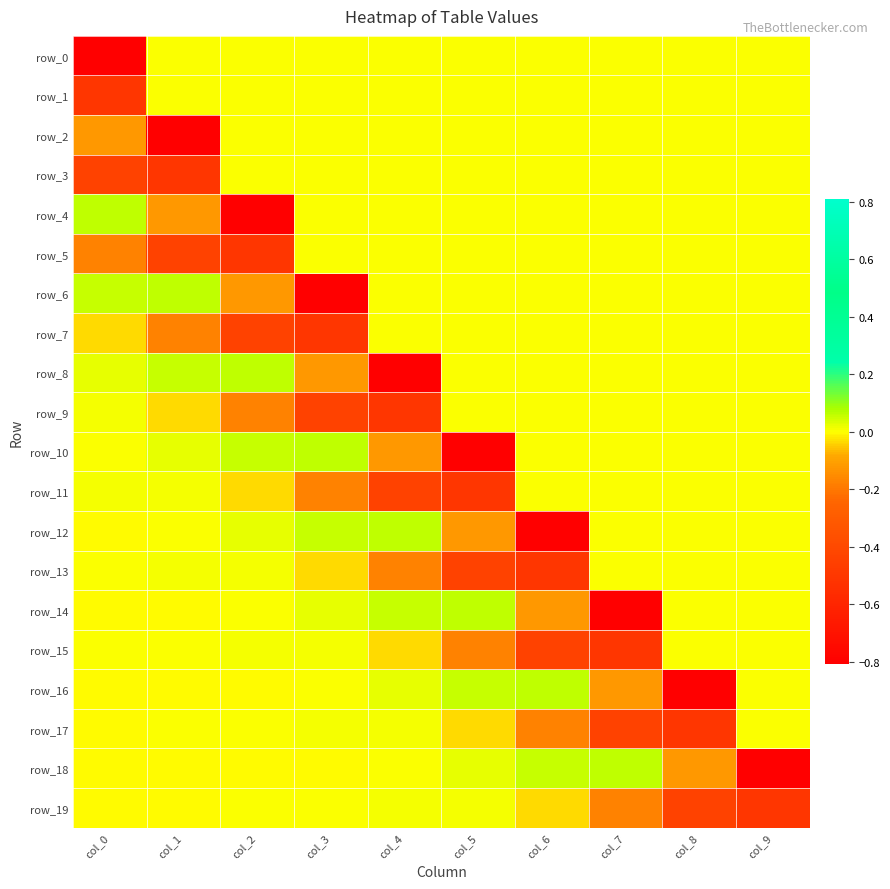

Is it true that row_16 equals 0.0 at col_3?

True